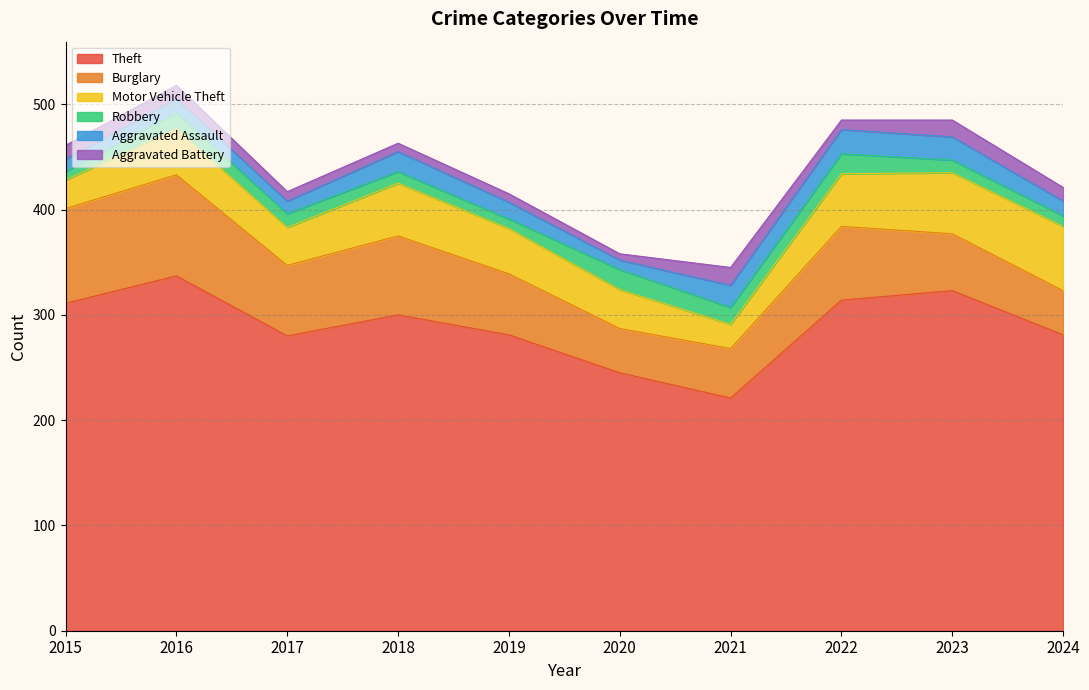

At 2022, list the series in order from largest to smallest.

Theft, Burglary, Motor Vehicle Theft, Aggravated Assault, Robbery, Aggravated Battery